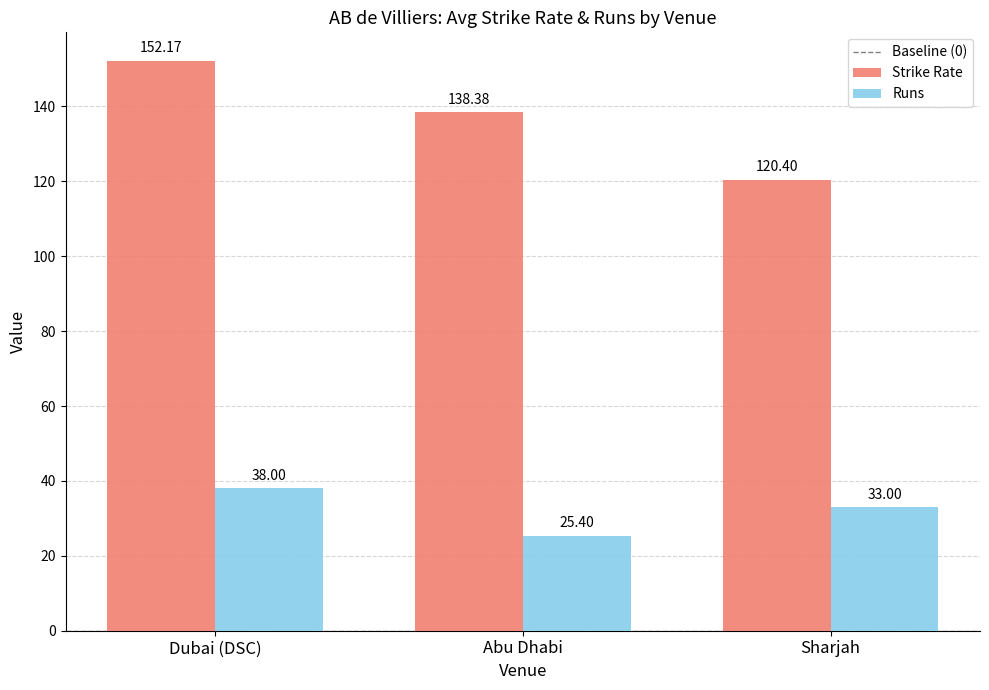

Which label corresponds to the smallest value in the chart?

Abu Dhabi